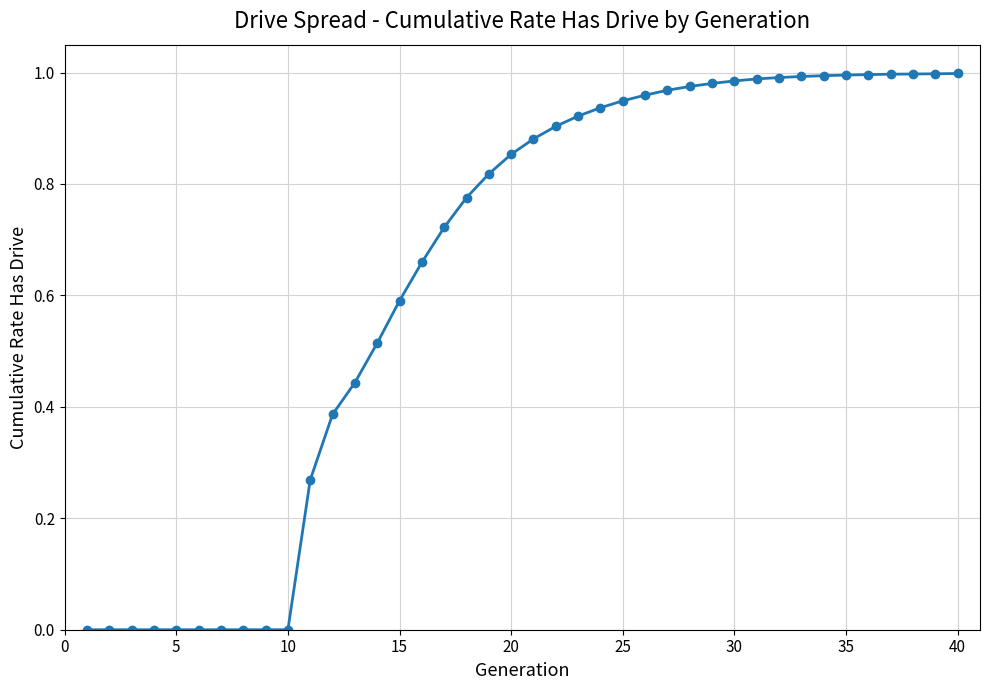

What is the average value?

0.6